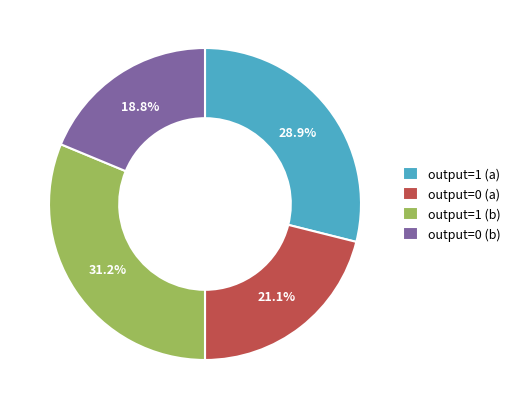

Is output=1 (b) the majority of the pie?

No